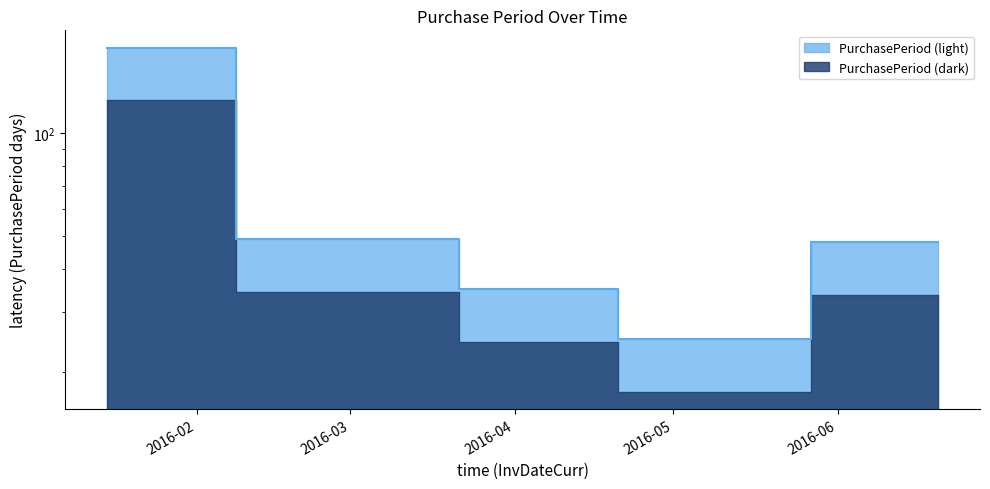

What is the difference between the values at 2016-03-04 and 2016-01-15?

129